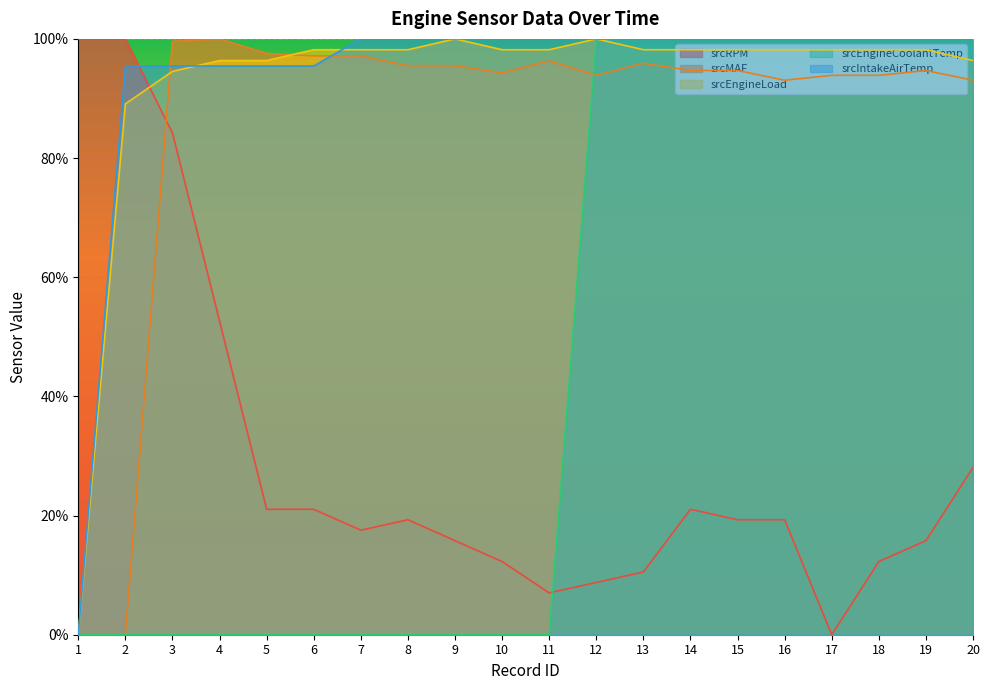

Reading right to left, what are all the values shown in this chart?

srcRPM: 20=28.1	19=15.8	18=12.3	17=0.0	16=19.3	15=19.3	14=21.1	13=10.5	12=8.8	11=7.0	10=12.3	9=15.8	8=19.3	7=17.5	6=21.1	5=21.1	4=52.6	3=84.2	2=100.0	1=100.0
srcMAF: 20=93.1	19=94.7	18=93.9	17=93.9	16=93.1	15=94.7	14=94.7	13=95.9	12=93.9	11=96.3	10=94.3	9=95.5	8=95.5	7=97.1	6=97.1	5=97.6	4=100.0	3=99.6	2=0.0	1=0.0
srcEngineLoad: 20=96.4	19=98.2	18=98.2	17=98.2	16=98.2	15=98.2	14=98.2	13=98.2	12=100.0	11=98.2	10=98.2	9=100.0	8=98.2	7=98.2	6=98.2	5=96.4	4=96.4	3=94.5	2=89.1	1=0.0
srcEngineCoolantTemp: 20=100.0	19=100.0	18=100.0	17=100.0	16=100.0	15=100.0	14=100.0	13=100.0	12=100.0	11=0.0	10=0.0	9=0.0	8=0.0	7=0.0	6=0.0	5=0.0	4=0.0	3=0.0	2=0.0	1=0.0
srcIntakeAirTemp: 20=100.0	19=100.0	18=100.0	17=100.0	16=100.0	15=100.0	14=100.0	13=100.0	12=100.0	11=100.0	10=100.0	9=100.0	8=100.0	7=100.0	6=95.5	5=95.5	4=95.5	3=95.5	2=95.5	1=0.0